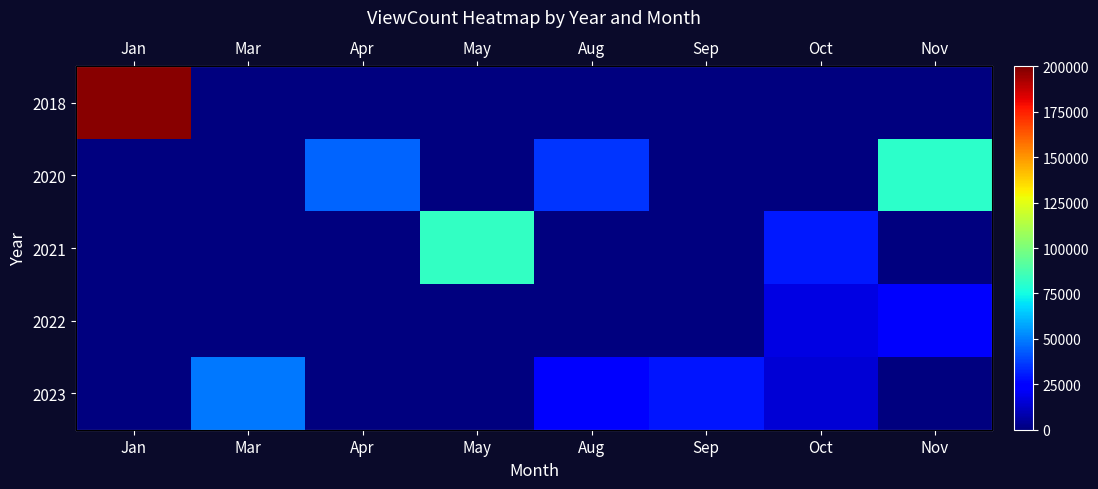

Which label corresponds to the largest value in the chart?

Jan